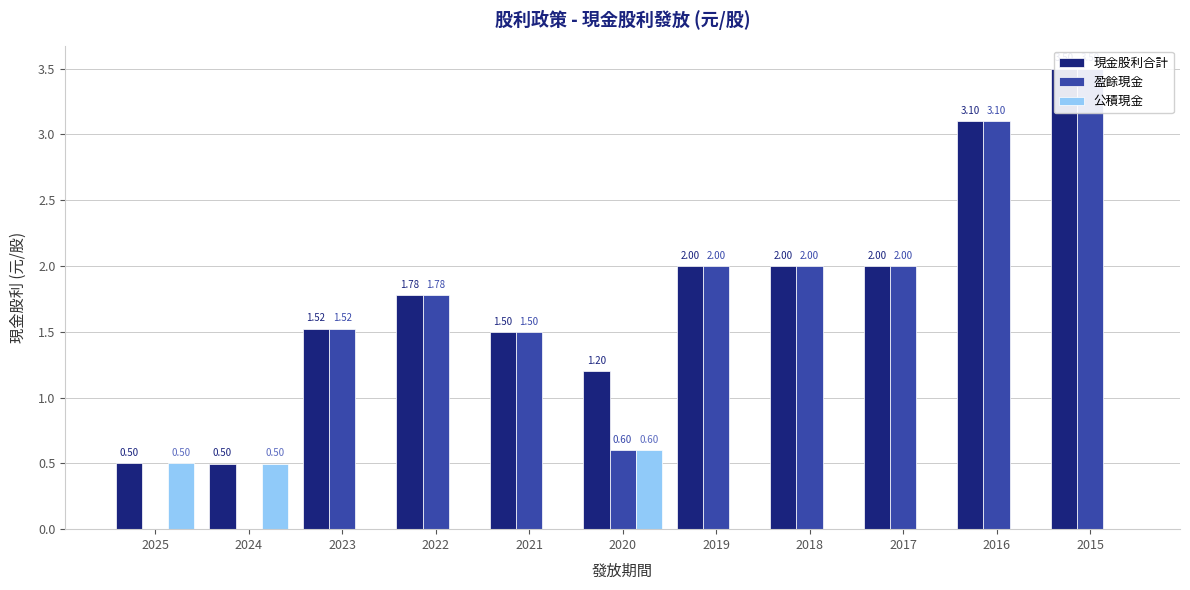

List the labels in order of 公積現金 value, smallest first.

2023, 2022, 2021, 2019, 2018, 2017, 2016, 2015, 2024, 2025, 2020